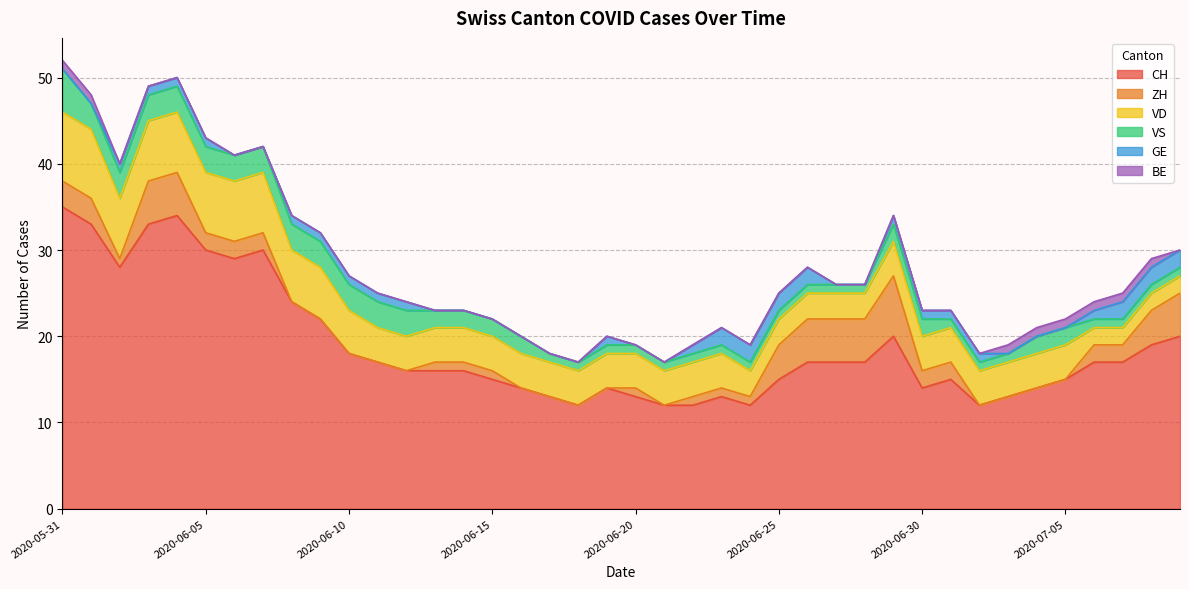

Rank the series at 2020-06-02 from highest to lowest value.

CH, VD, VS, ZH, GE, BE